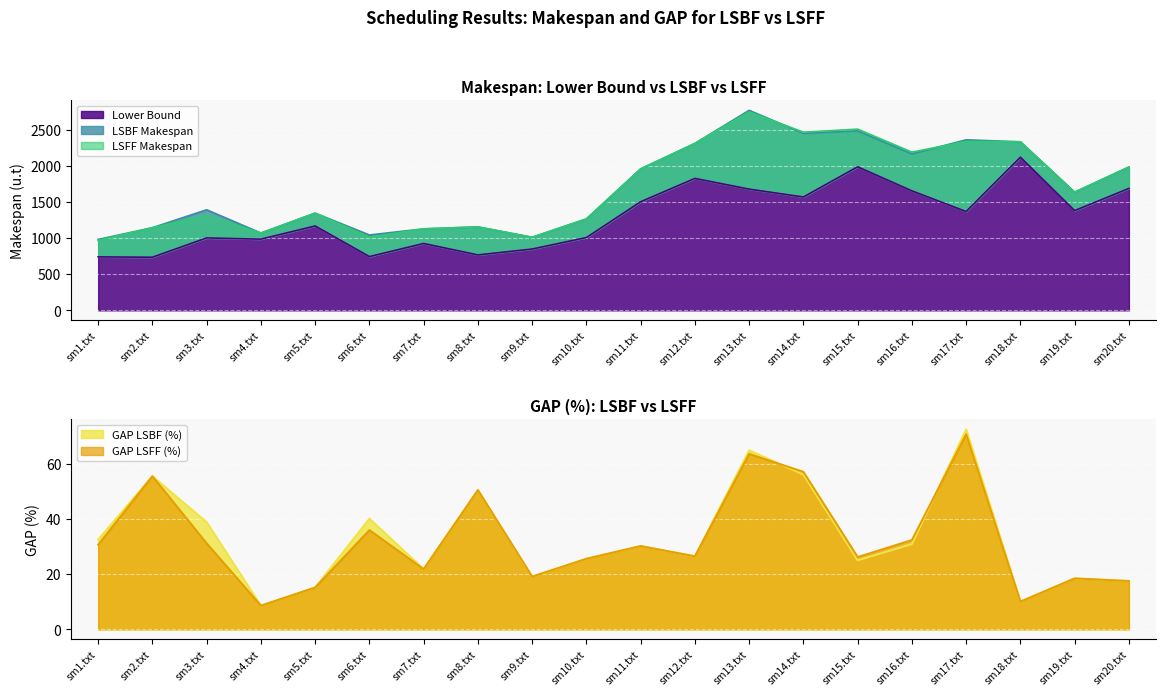

What is the sum of all GAP_LSBF values?

661.2